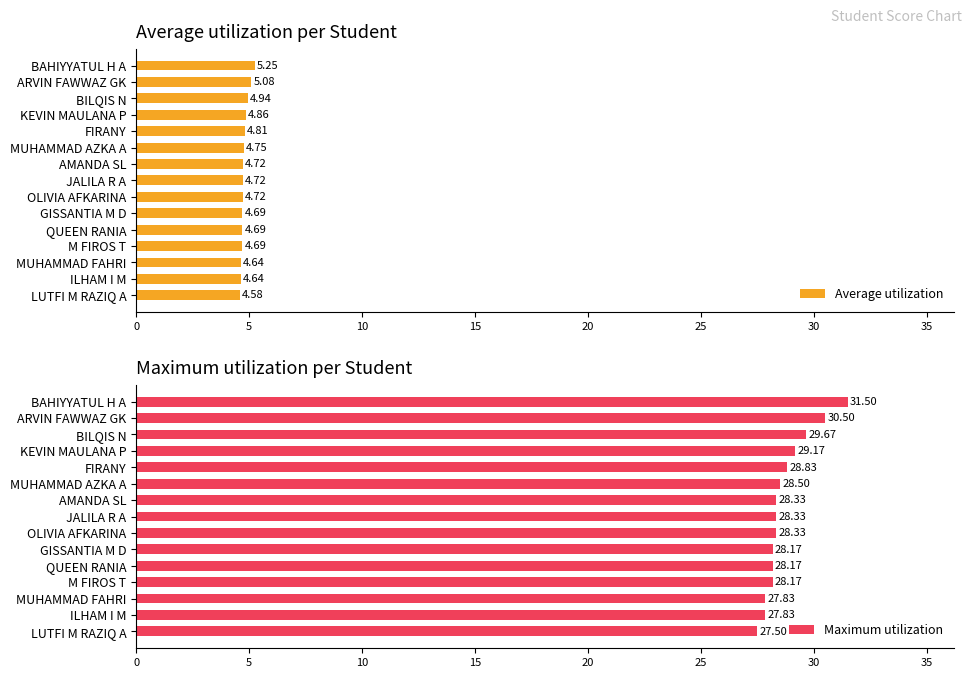

What is the difference between the maximum and minimum values in the Average utilization series?

0.7